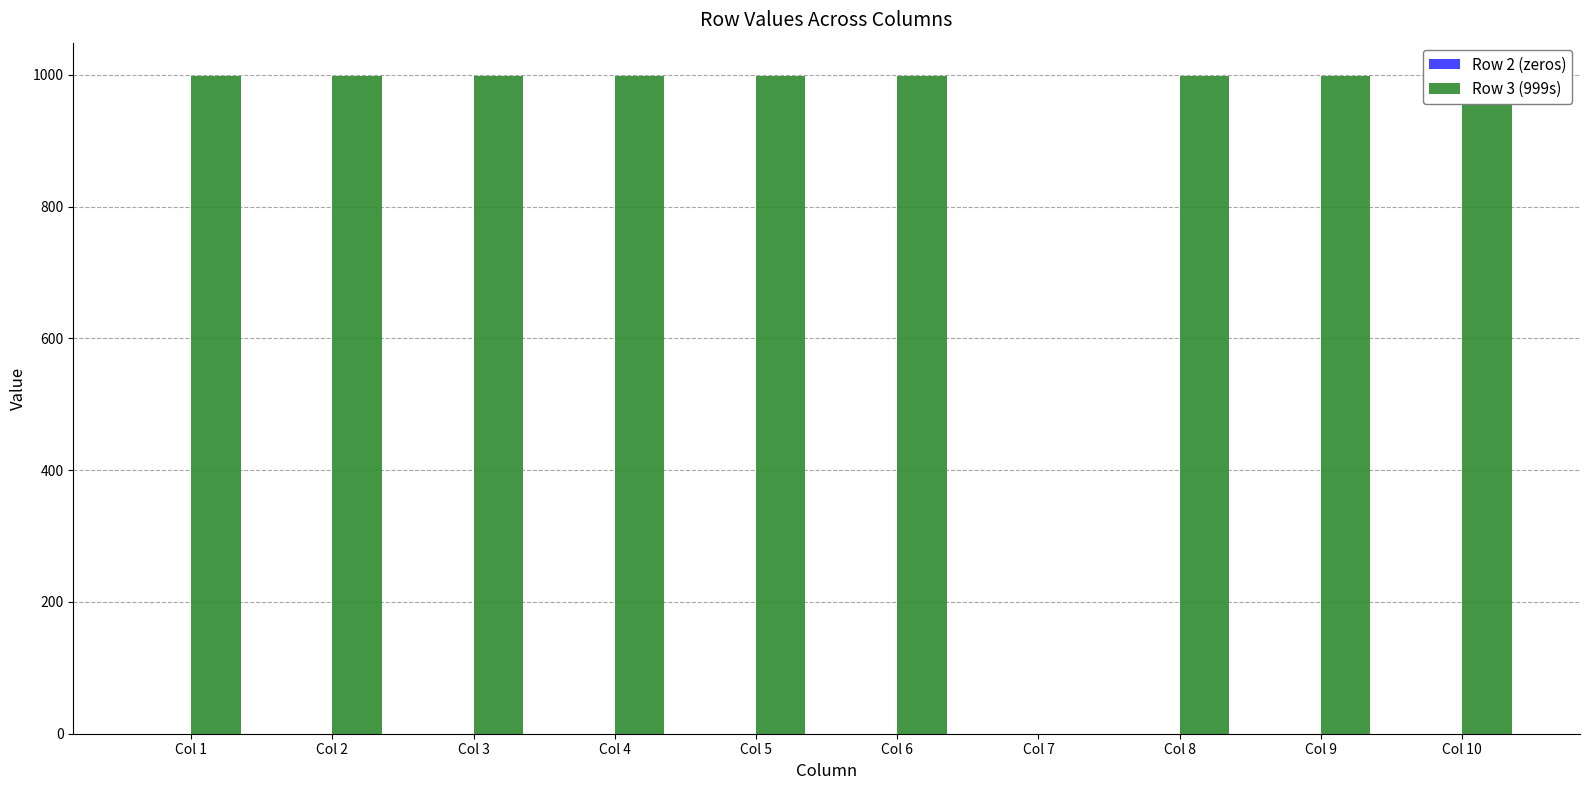

Reading left to right, transcribe all the data shown in this chart.

Row 2 (zeros): Col 1=0	Col 2=0	Col 3=0	Col 4=0	Col 5=0	Col 6=0	Col 7=0	Col 8=0	Col 9=0	Col 10=0
Row 3 (999s): Col 1=999	Col 2=999	Col 3=999	Col 4=999	Col 5=999	Col 6=999	Col 7=0	Col 8=999	Col 9=999	Col 10=999